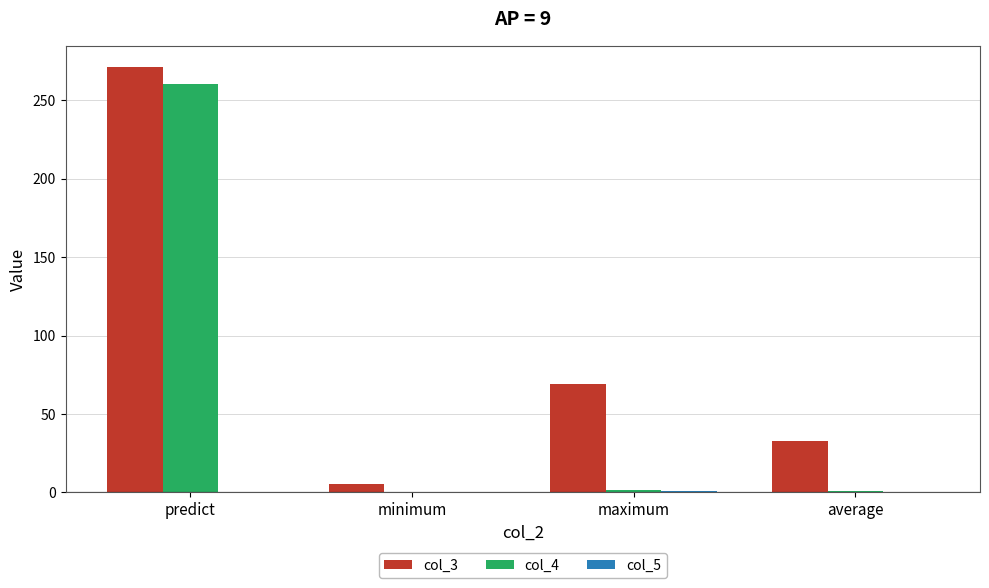

What is the sum of all col_3 values?

379.1